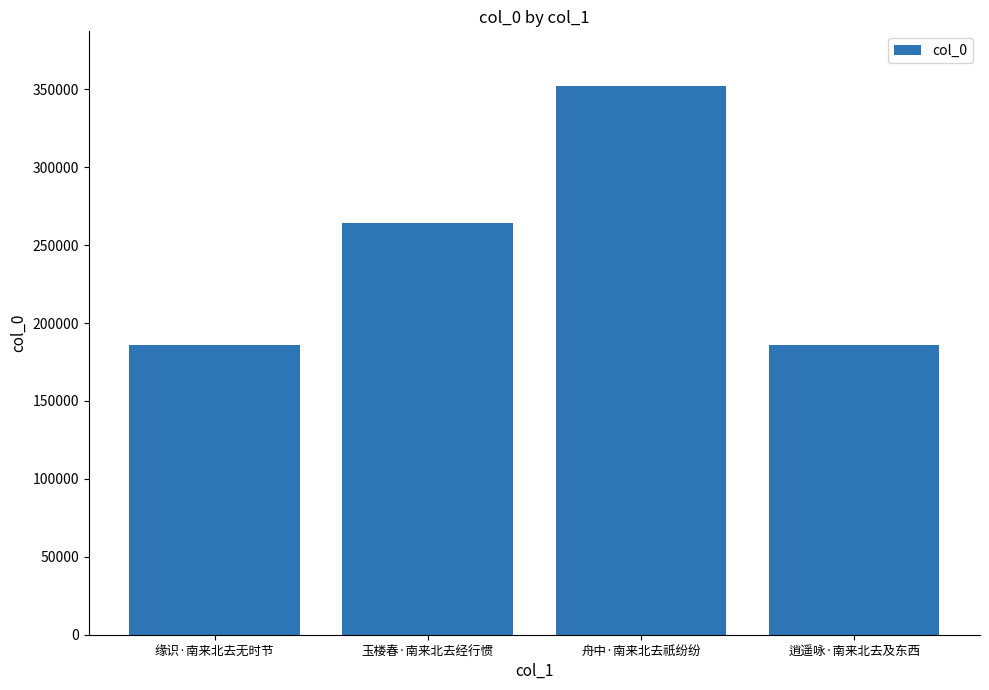

Where is the data nearest to the value 268984?

玉楼春·南来北去经行惯